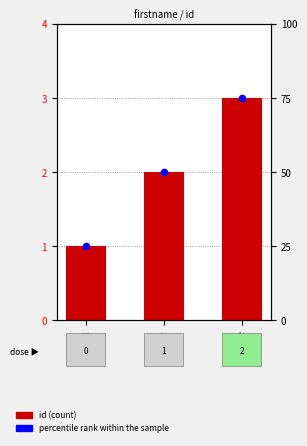

Which series has the largest Y range (max minus min)?

percentile rank within the sample